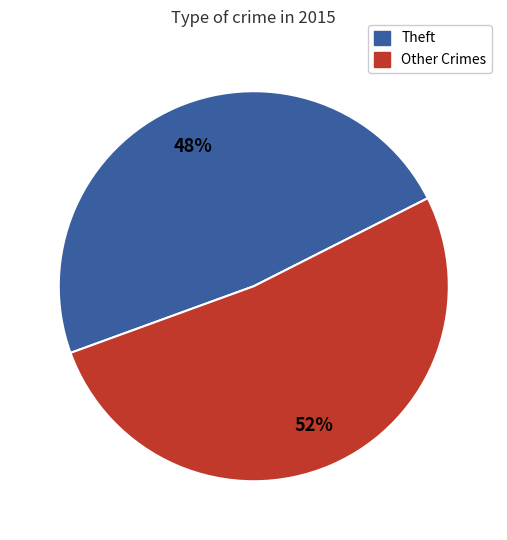

Which has a higher value, Theft or Other Crimes?

Other Crimes